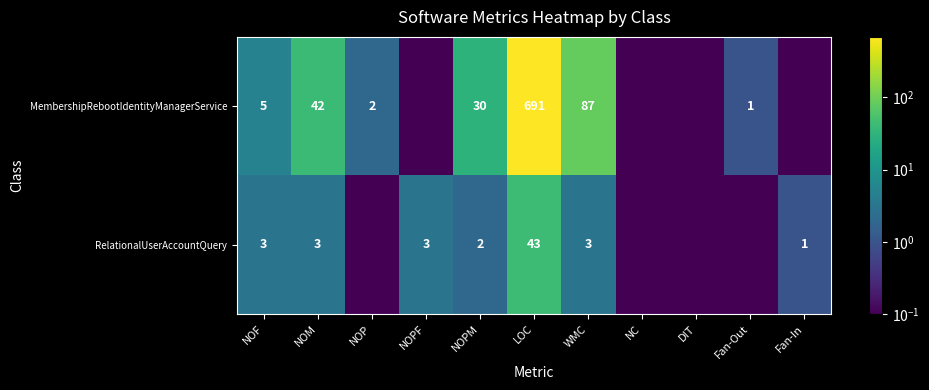

Which series changed the most between NOM and NOPM?

MembershipRebootIdentityManagerService